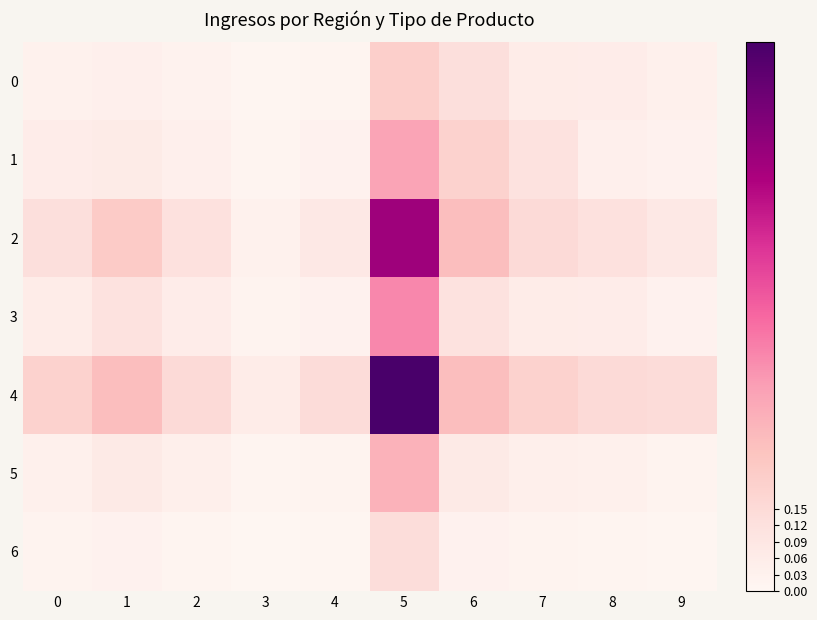

Reading left to right, list all the values displayed in this chart.

0: 0=0.0	1=0.0	2=0.0	3=0.0	4=0.0	5=0.2	6=0.1	7=0.1	8=0.1	9=0.0
1: 0=0.1	1=0.1	2=0.0	3=0.0	4=0.0	5=0.4	6=0.2	7=0.1	8=0.0	9=0.0
2: 0=0.1	1=0.2	2=0.1	3=0.0	4=0.1	5=0.8	6=0.3	7=0.1	8=0.1	9=0.1
3: 0=0.1	1=0.1	2=0.1	3=0.0	4=0.0	5=0.4	6=0.1	7=0.1	8=0.1	9=0.0
4: 0=0.2	1=0.3	2=0.1	3=0.1	4=0.1	5=1.0	6=0.3	7=0.2	8=0.1	9=0.1
5: 0=0.0	1=0.1	2=0.0	3=0.0	4=0.0	5=0.3	6=0.1	7=0.0	8=0.0	9=0.0
6: 0=0.0	1=0.0	2=0.0	3=0.0	4=0.0	5=0.1	6=0.0	7=0.0	8=0.0	9=0.0